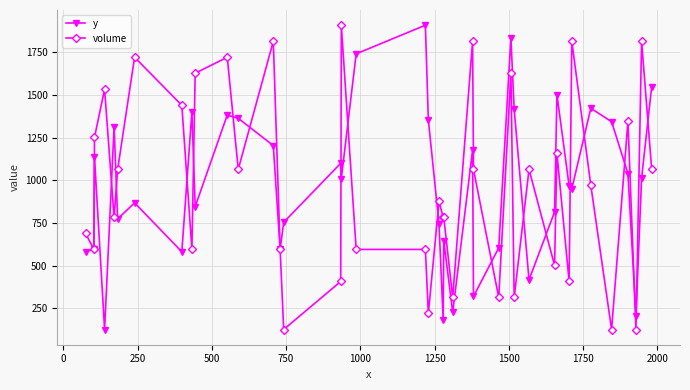

What are all the series names shown in the legend?

y, volume